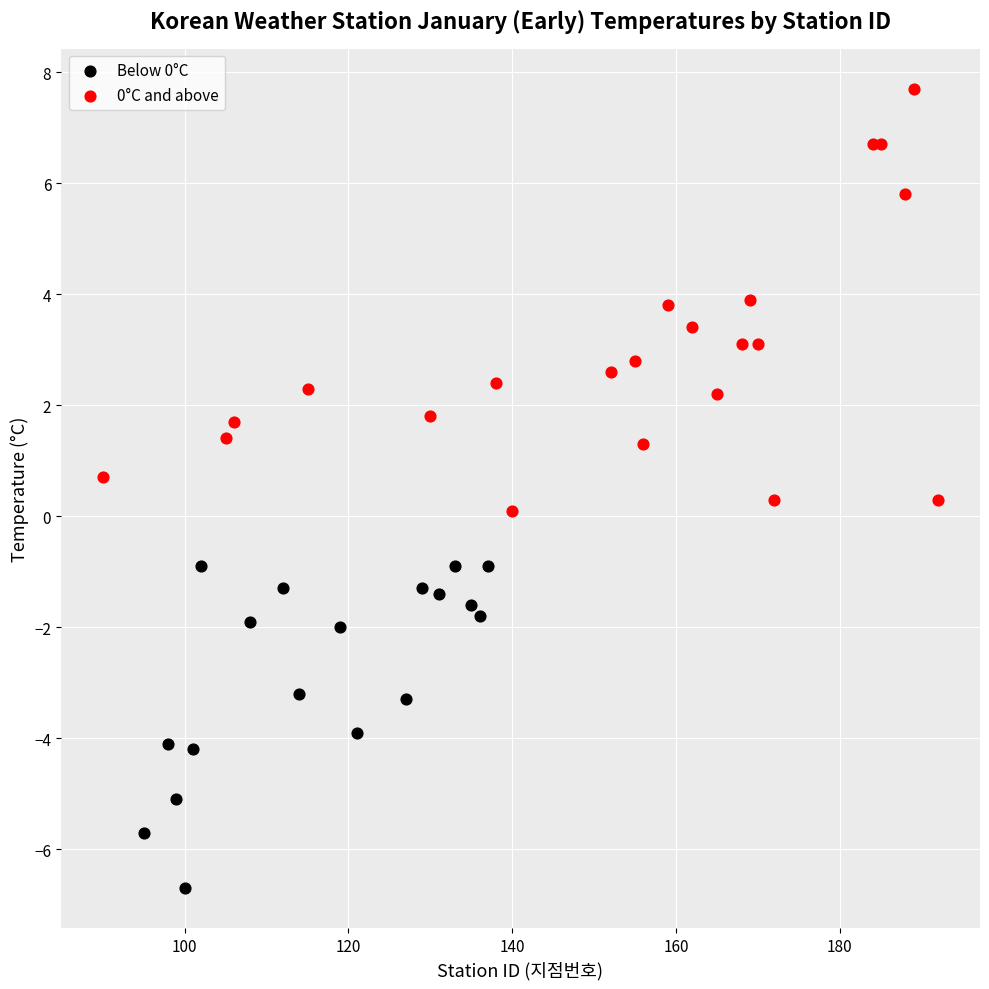

Which series reaches the minimum Y coordinate?

Below 0°C